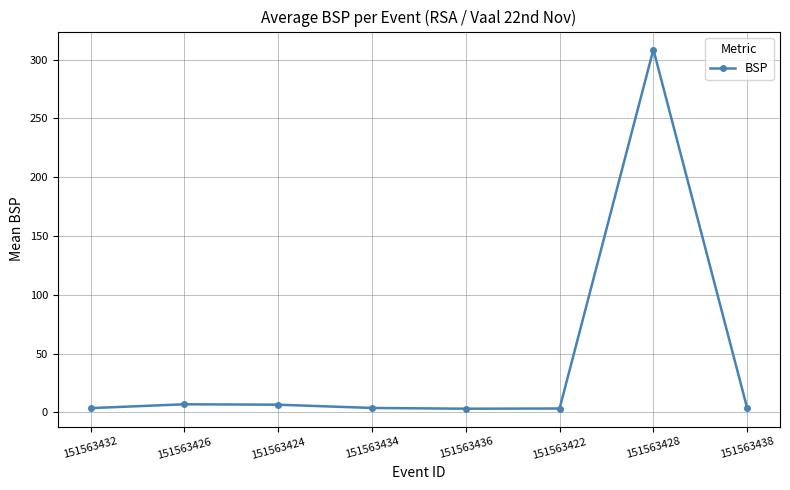

What is the approximate value at 151563424?

6.6